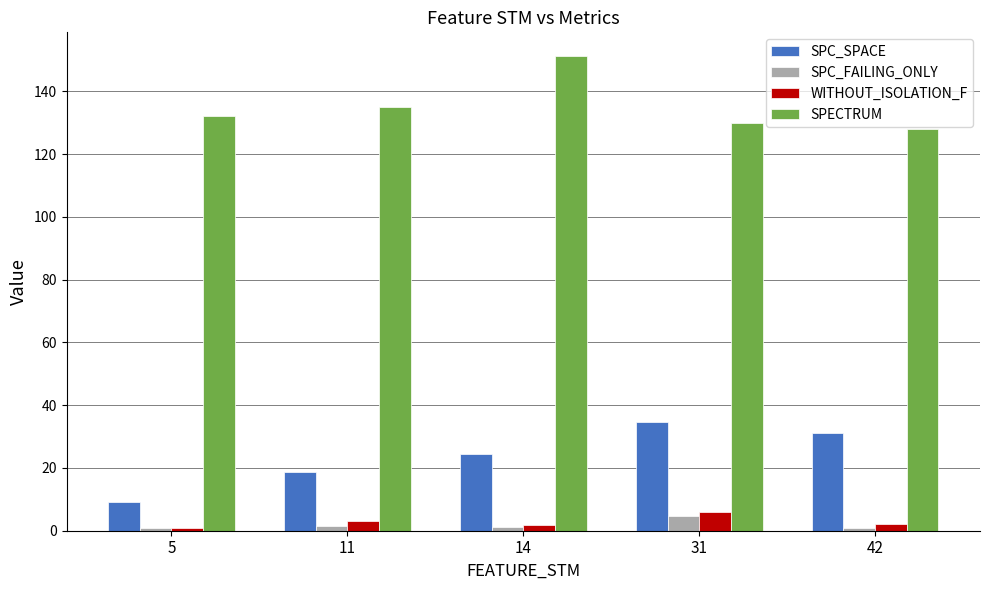

What is the difference between the maximum and minimum values in the SPC_SPACE series?

25.7